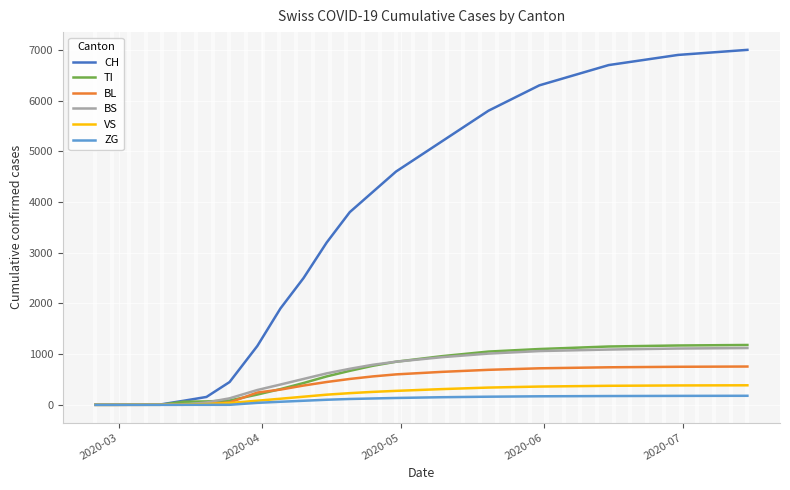

Which series has the largest total across all categories?

CH